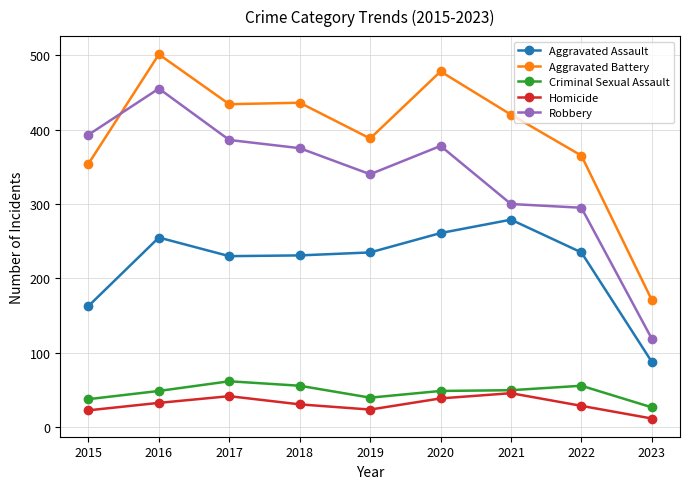

At how many categories does at least one series exceed 212?

8